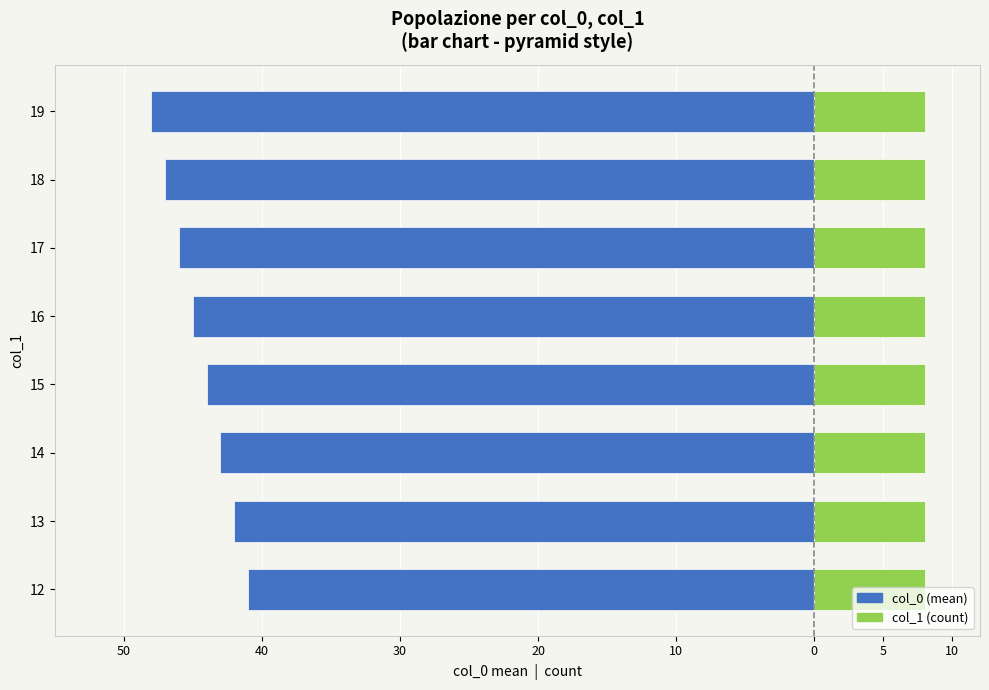

The col_0 (mean) series shows -69.8 at 15. True or false?

False